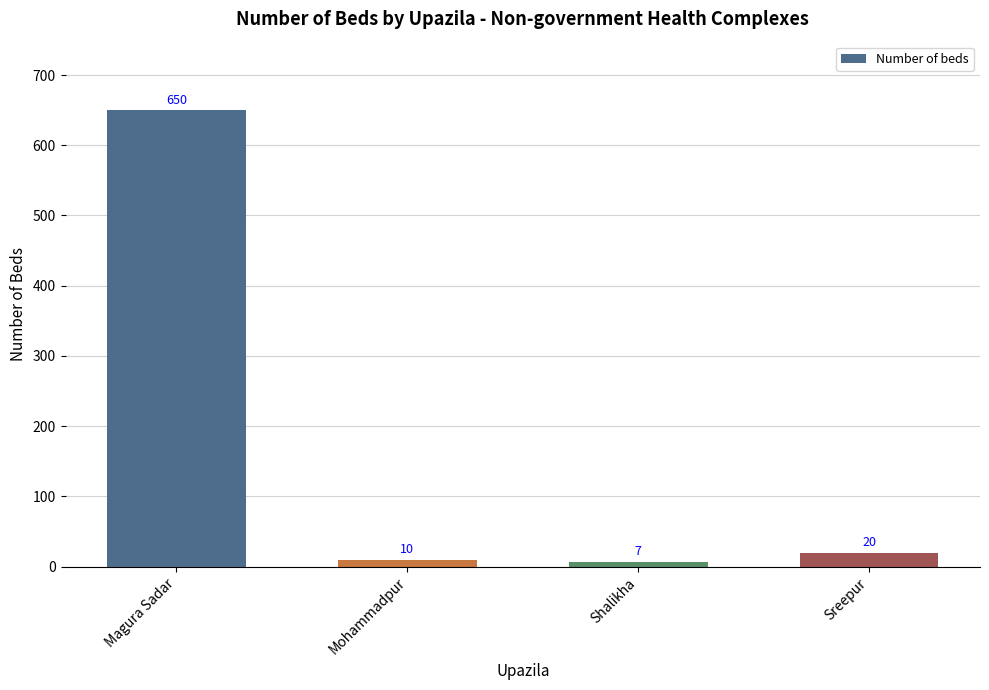

What is the ratio of the value at Magura Sadar to the value at Shalikha?

92.9